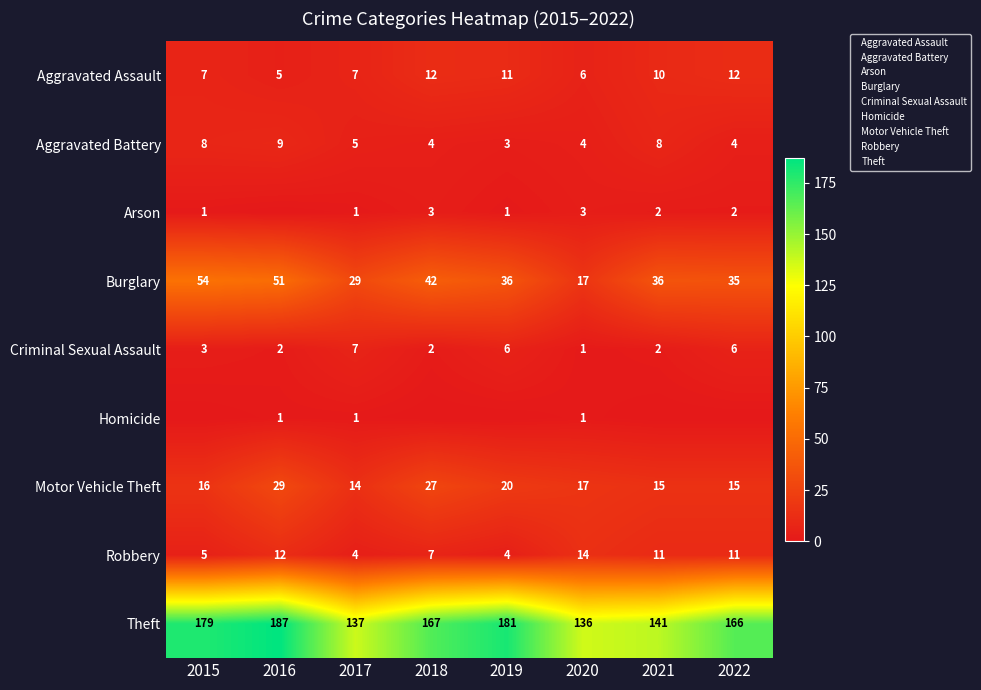

What is the lowest value of the Theft series?

136